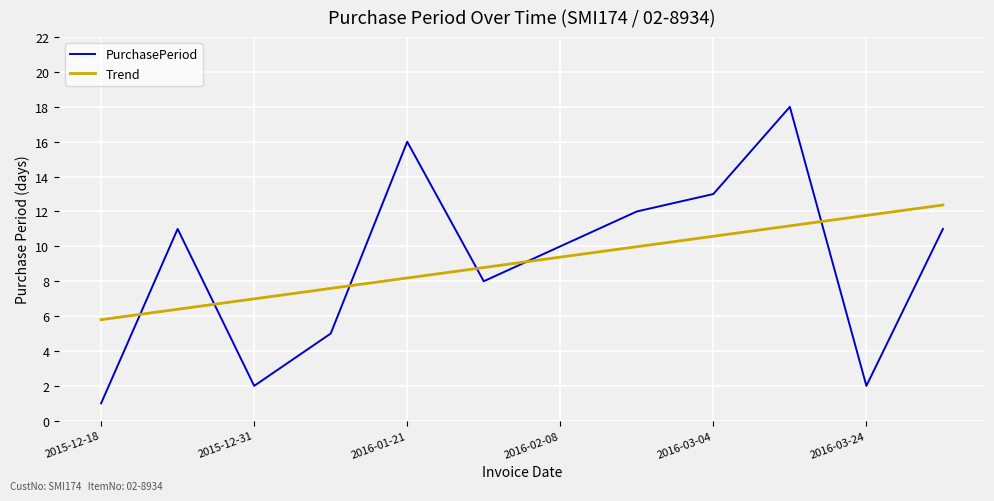

Does the chart have visible grid lines?

Yes